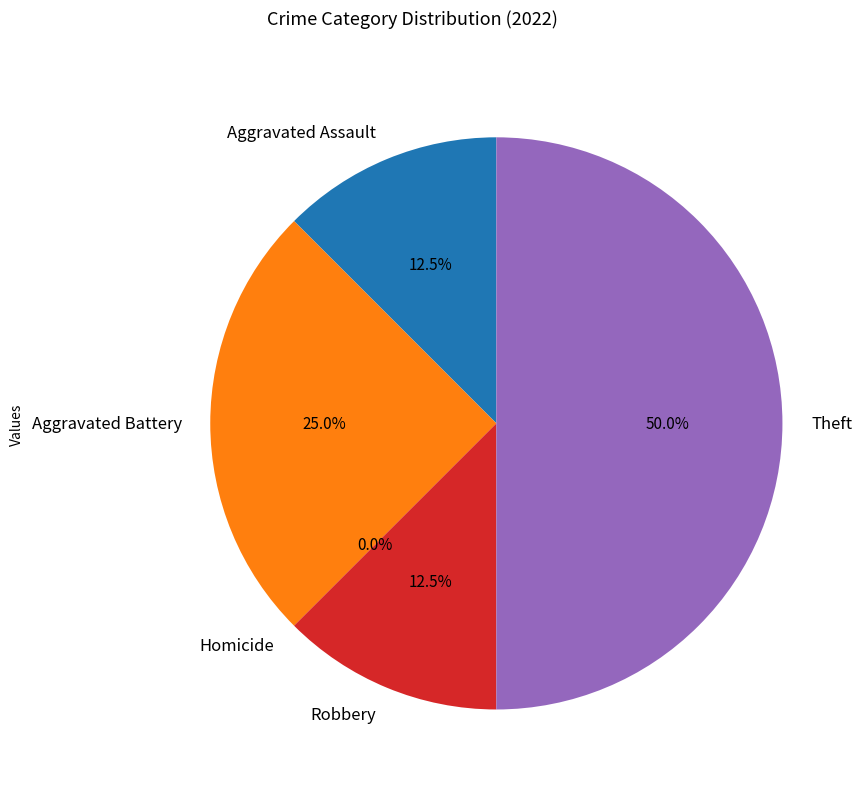

Which category has the smallest portion of the pie?

Homicide